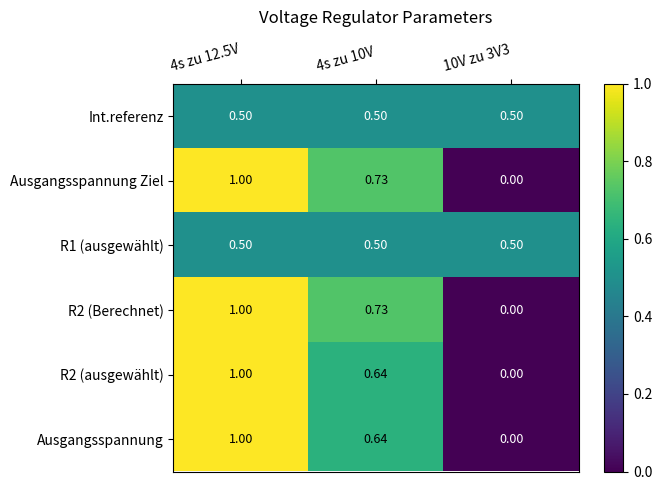

Is the value of R2 (ausgewählt) at 4s zu 10V greater than the value of R2 (Berechnet) at 10V zu 3V3?

Yes